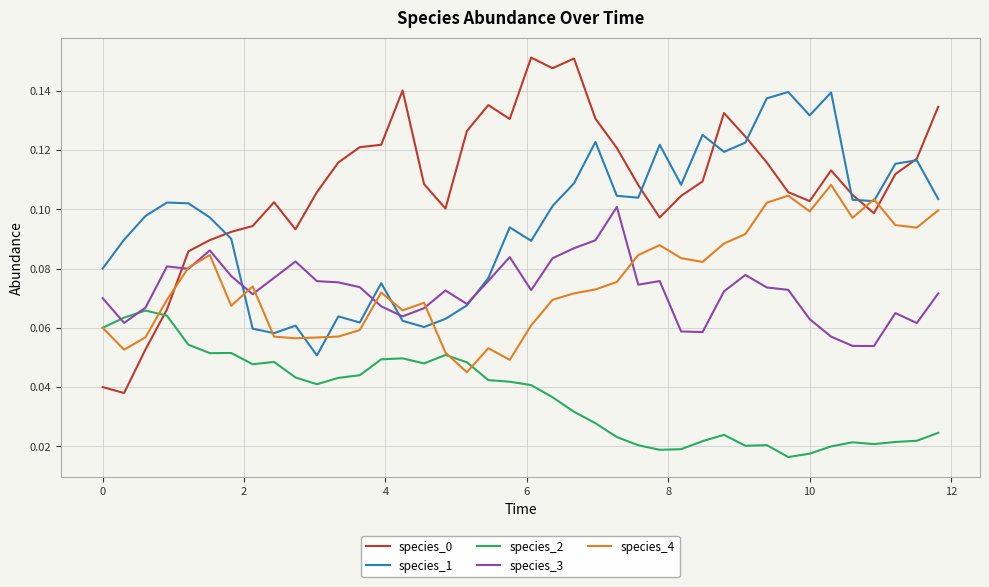

True or false: species_2 has more than 2 points higher than both neighbors.

True